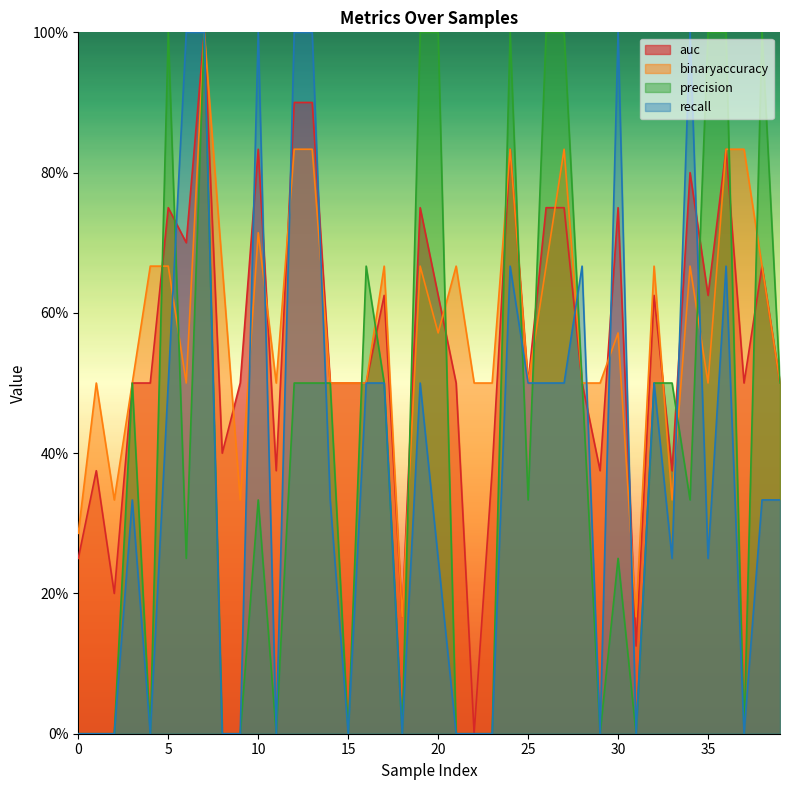

True or false: recall and binaryaccuracy cross at least once.

True